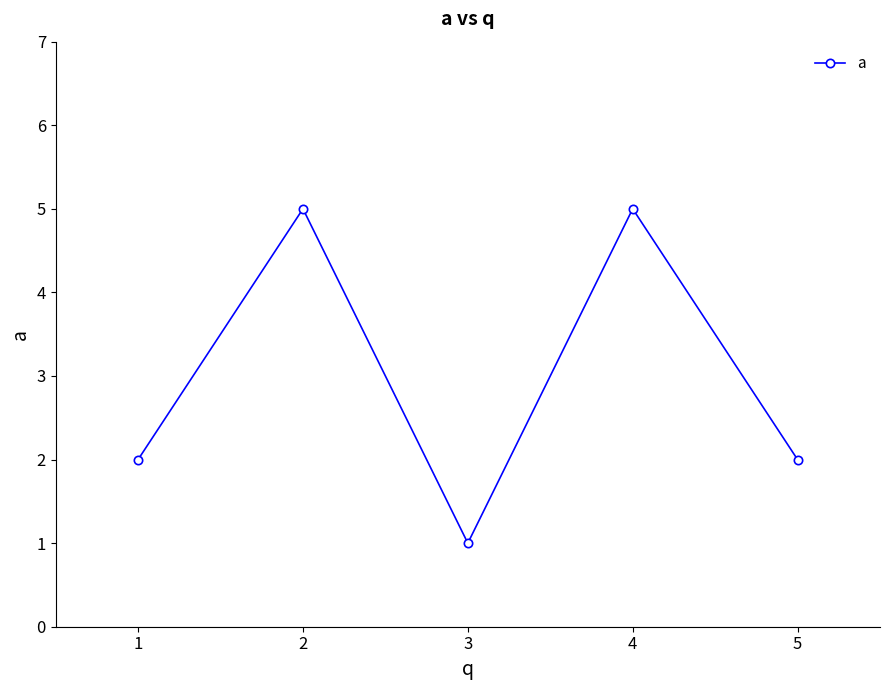

What is the approximate value at 4?

5